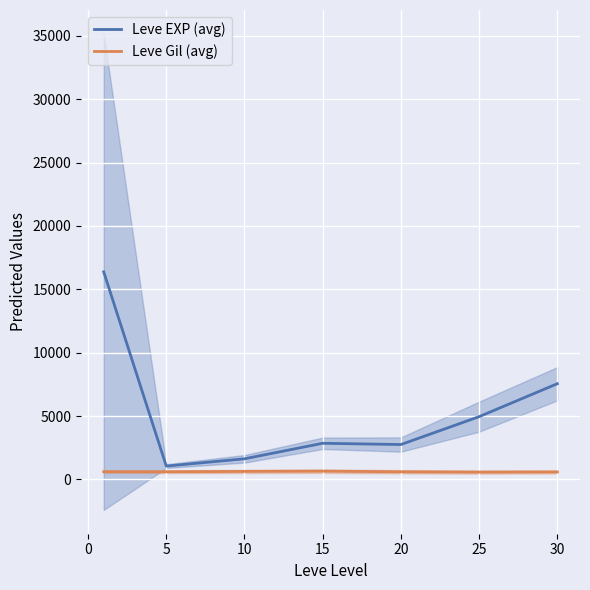

Is the value of Leve Gil (avg) at 25 greater than the value of Leve EXP (avg) at 25?

No